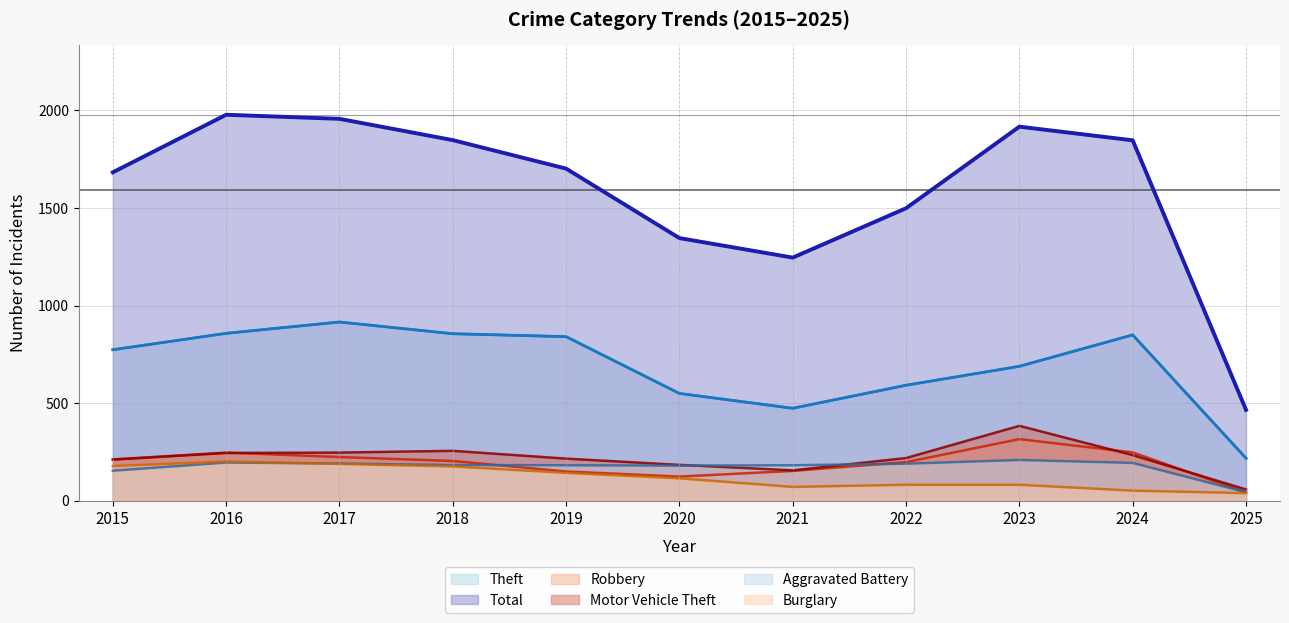

Is it true that Aggravated Battery equals 196 at 2016?

True